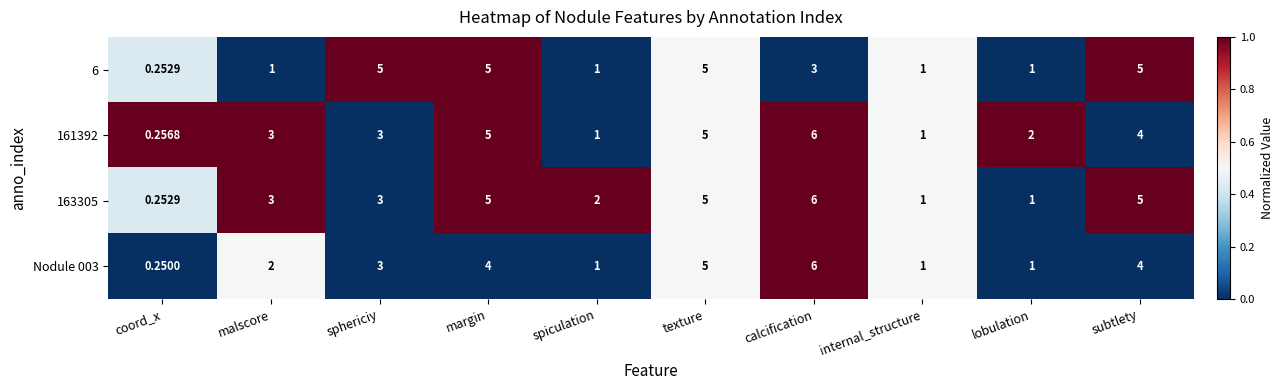

Which series has the largest total across all categories?

163305